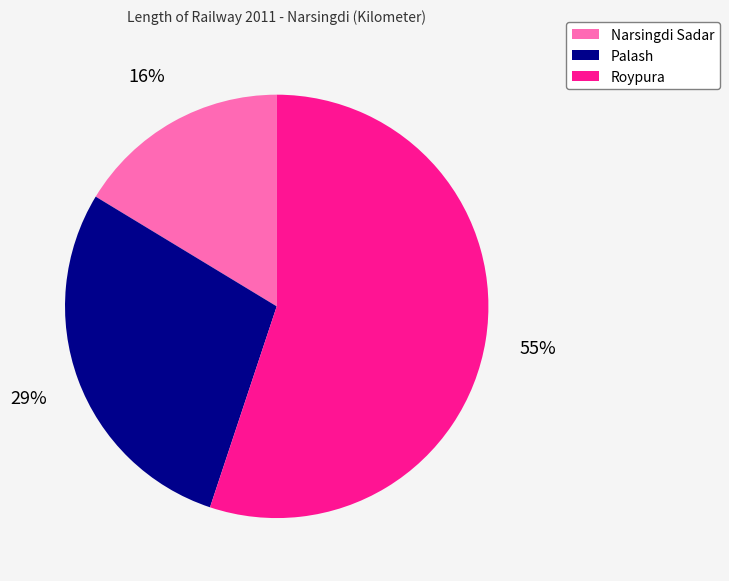

Is there any slice that represents more than half of the pie?

Yes